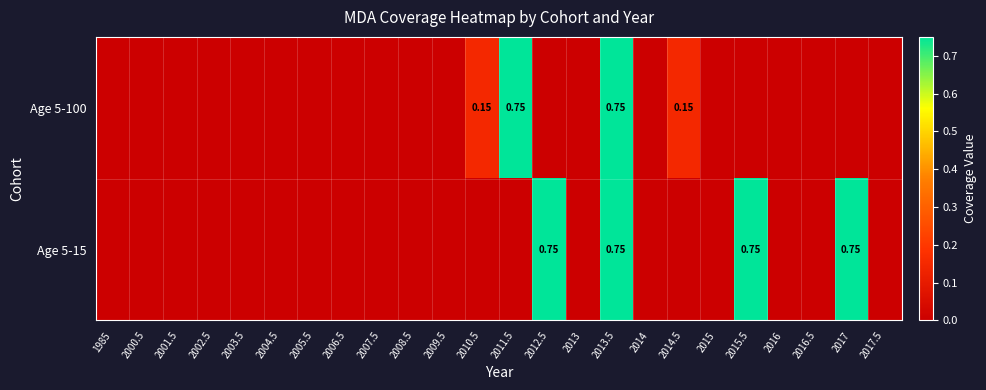

At which category does the chart reach its peak across all series?

2011.5